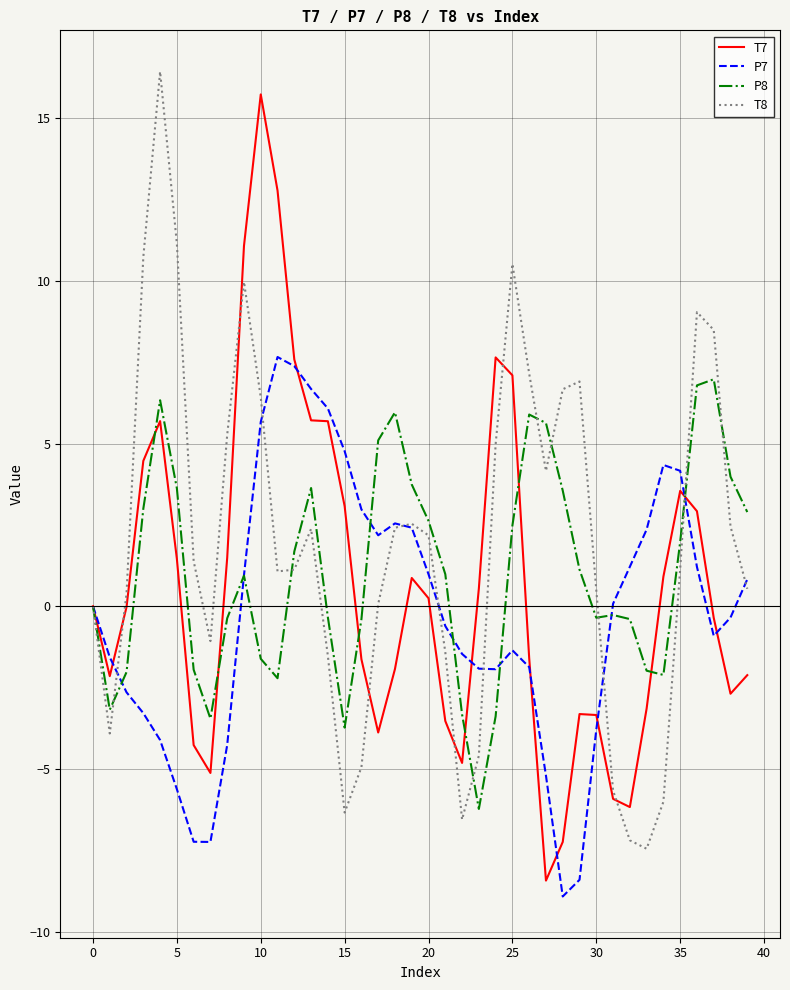

List the series in order of their overall mean, lowest first.

P7, T7, P8, T8